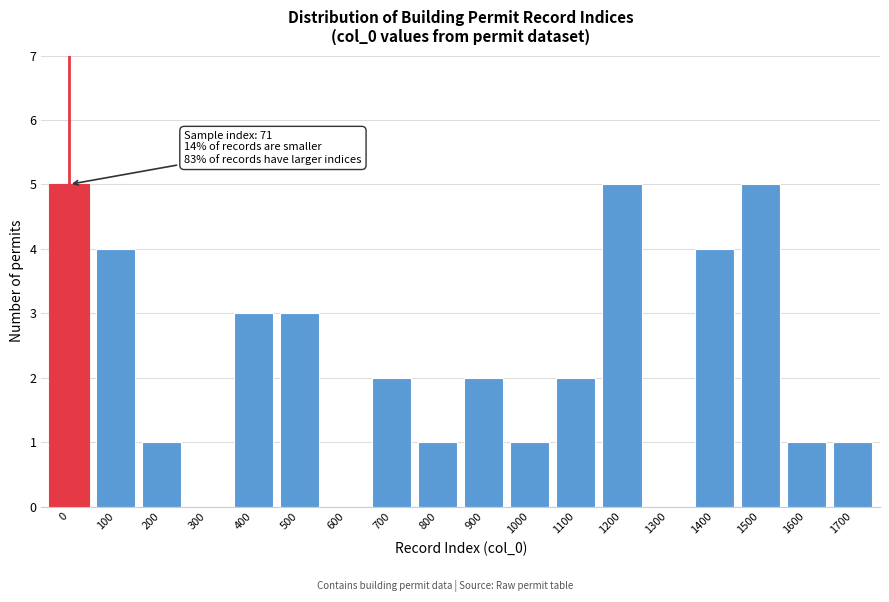

Reading left to right, list all the values displayed in this chart.

0=5	100=4	200=1	300=0	400=3	500=3	600=0	700=2	800=1	900=2	1000=1	1100=2	1200=5	1300=0	1400=4	1500=5	1600=1	1700=1